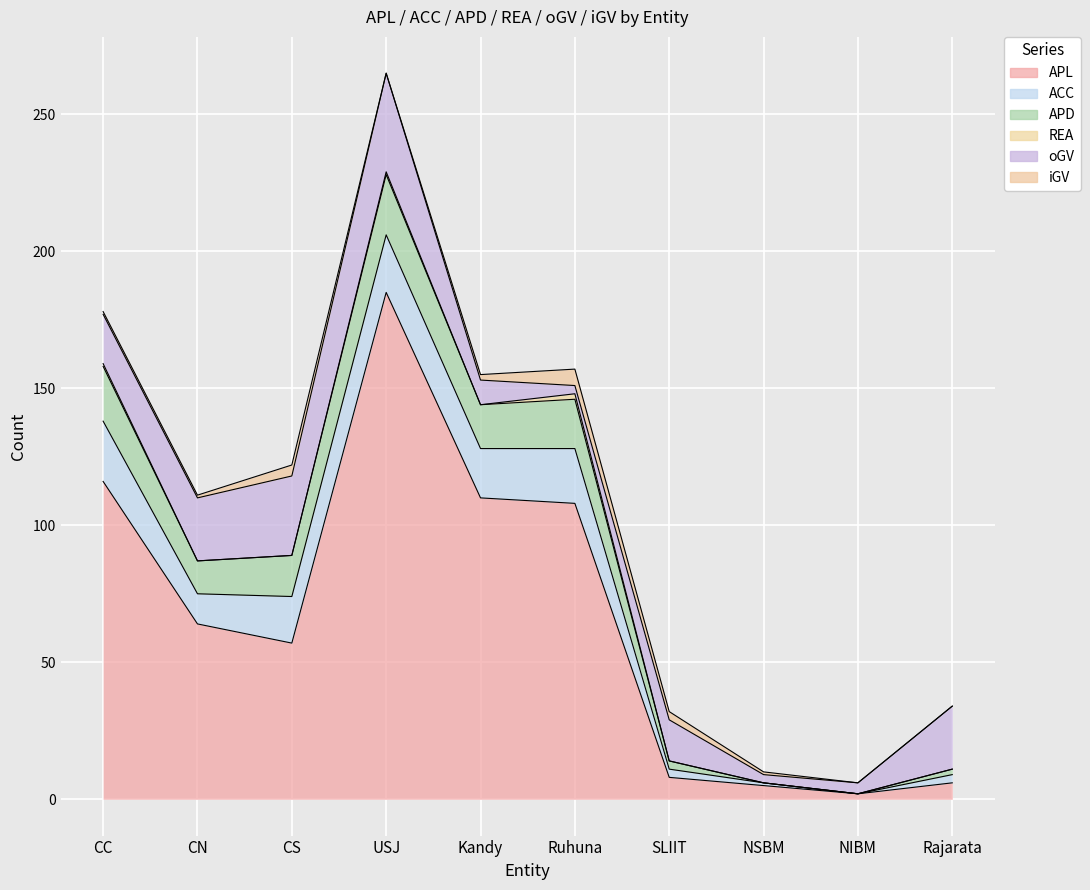

The value of ACC at Ruhuna is 30. True or false?

False